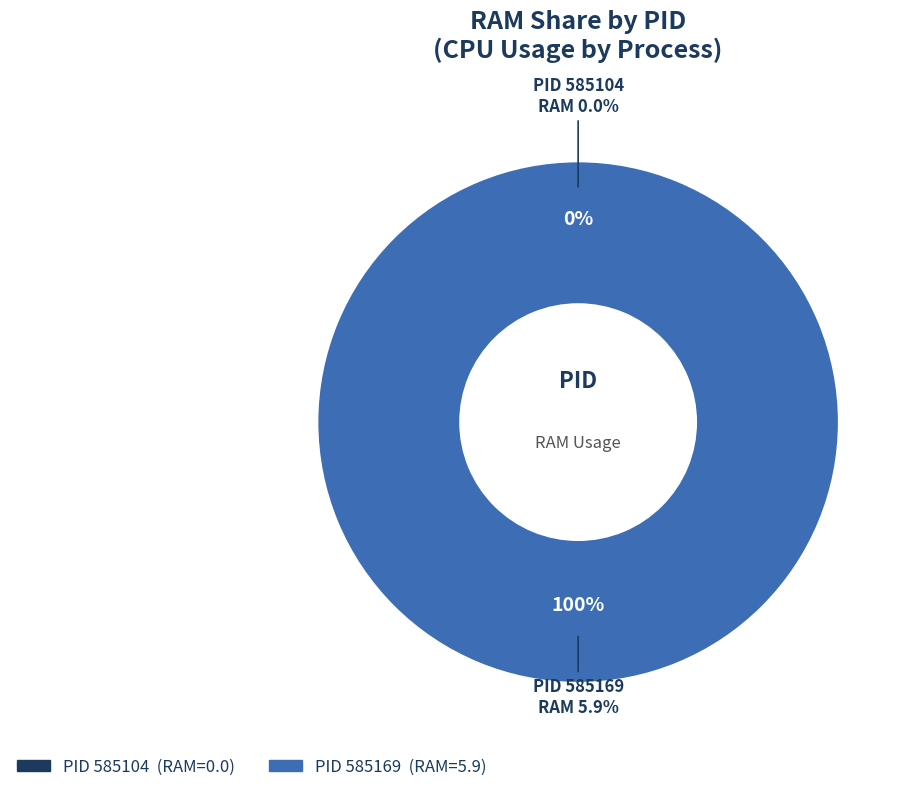

How many segments does this pie chart have?

2